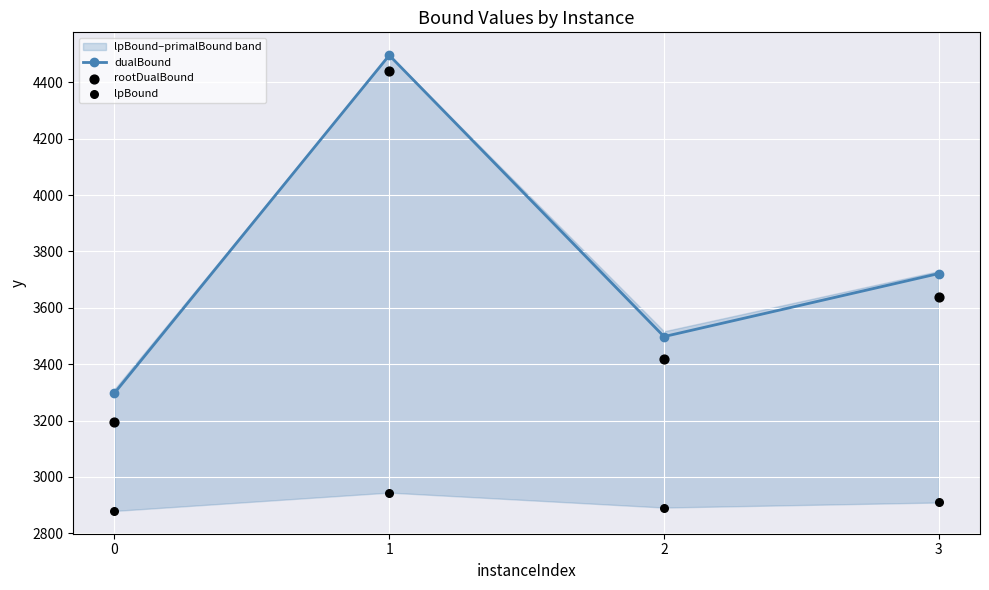

What are all the series names shown in the legend?

dualBound, rootDualBound, lpBound